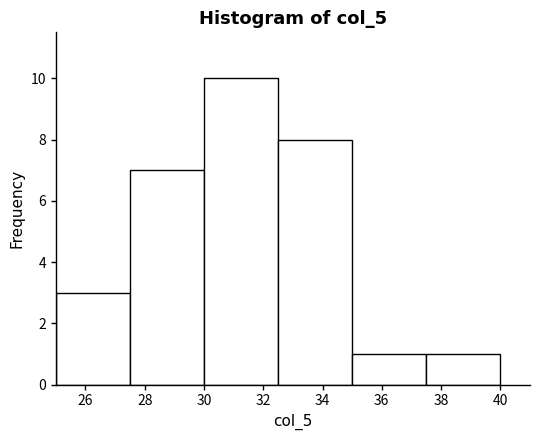

Reading left to right, list every bar in this chart as the range it spans on the x-axis followed by its height. The values are not printed on the chart, so give them approximately, as read against the axis.

25.0 to 27.5: 3
27.5 to 30.0: 7
30.0 to 32.5: 10
32.5 to 35.0: 8
35.0 to 37.5: 1
37.5 to 40.0: 1